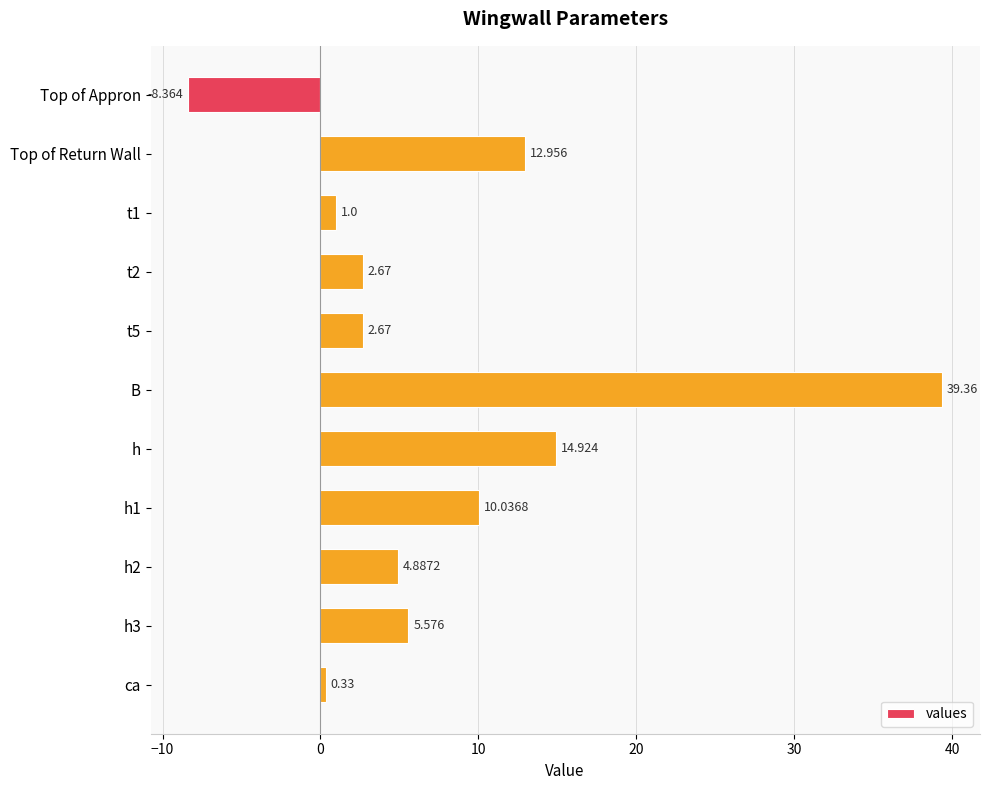

What is the difference between the maximum and second lowest values?

39.0